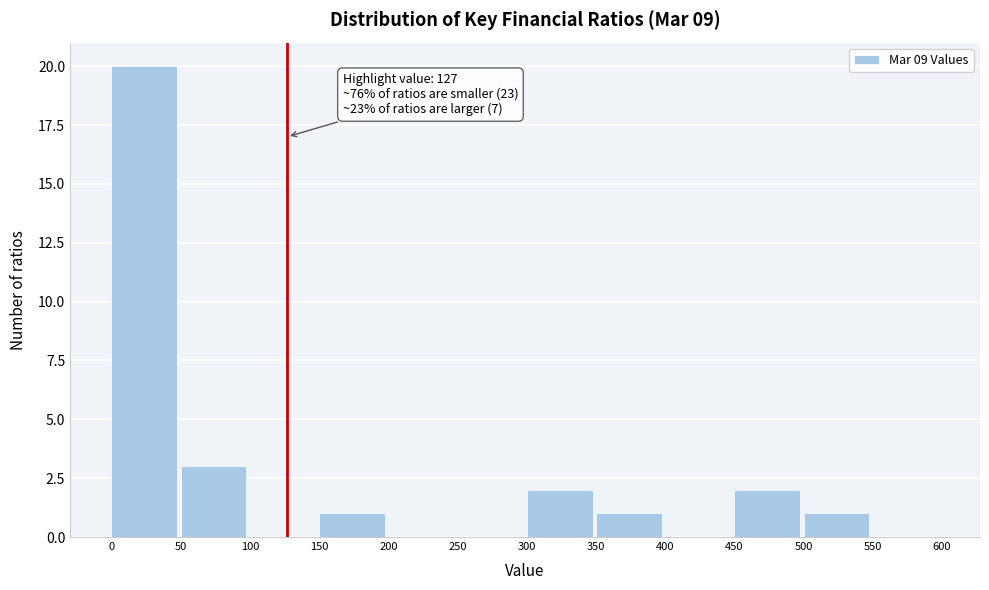

Over which range of the x-axis is the bar tallest?

0 to 50